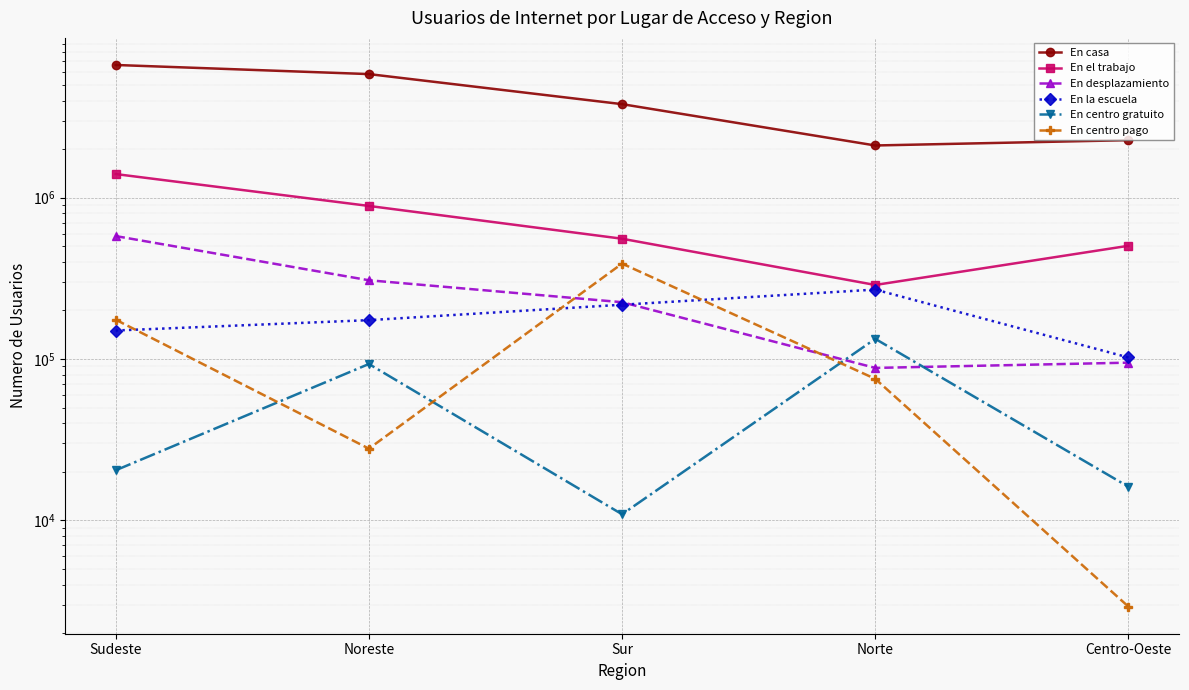

What is the average value of the En el trabajo series?

727944